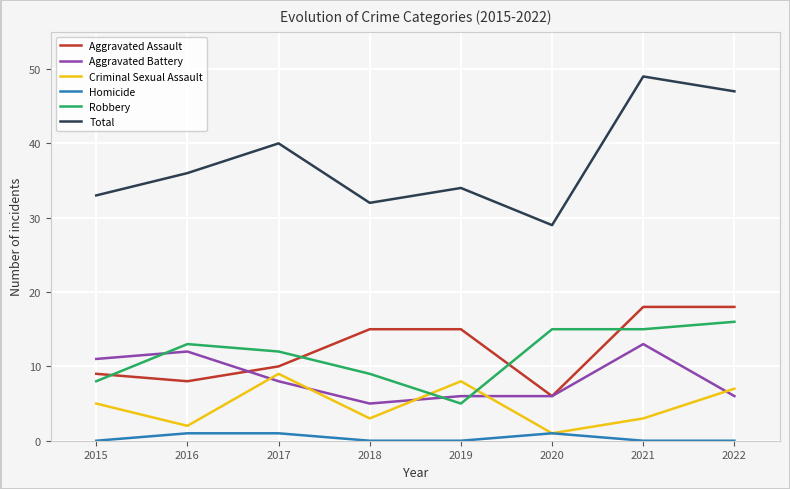

True or false: Total has a value of 36 at 2016.

True